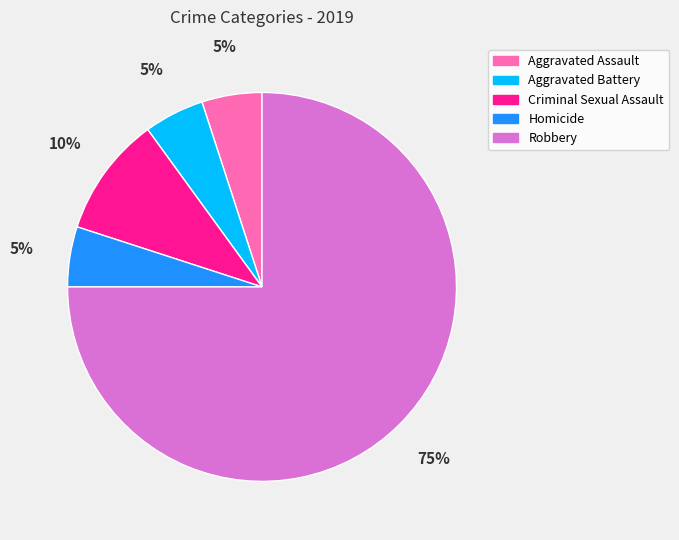

Count the number of slices in the pie.

5